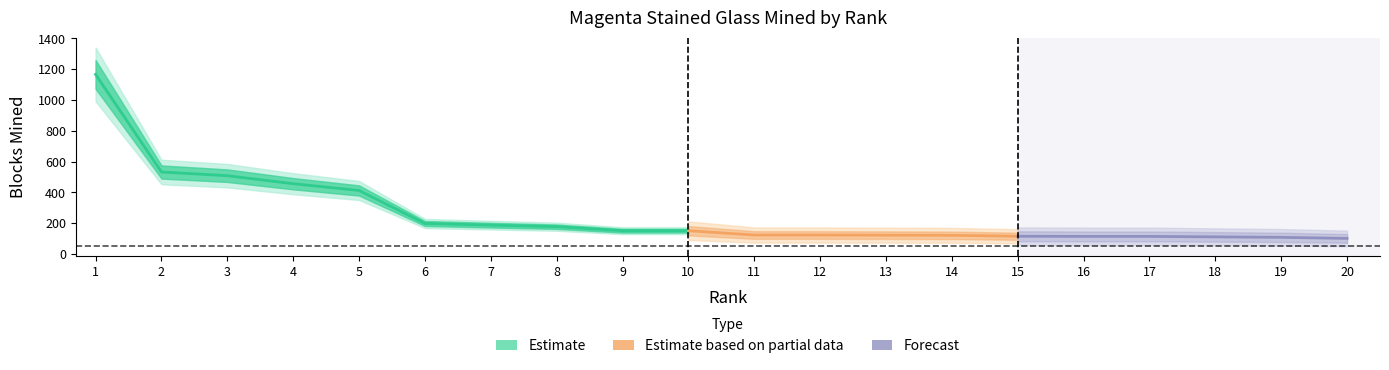

How many categories are shown in the chart?

20